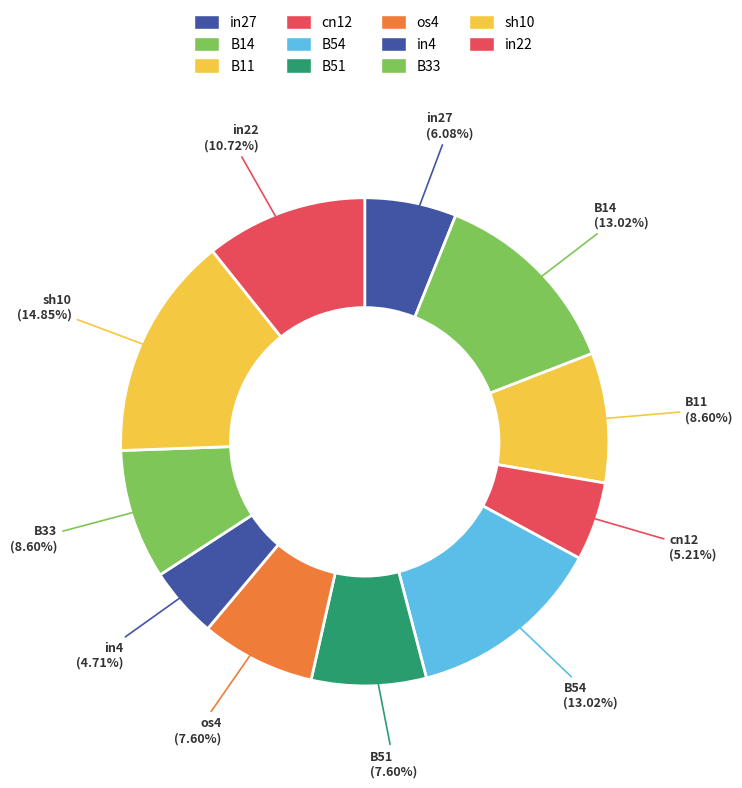

Which slice is the largest?

sh10